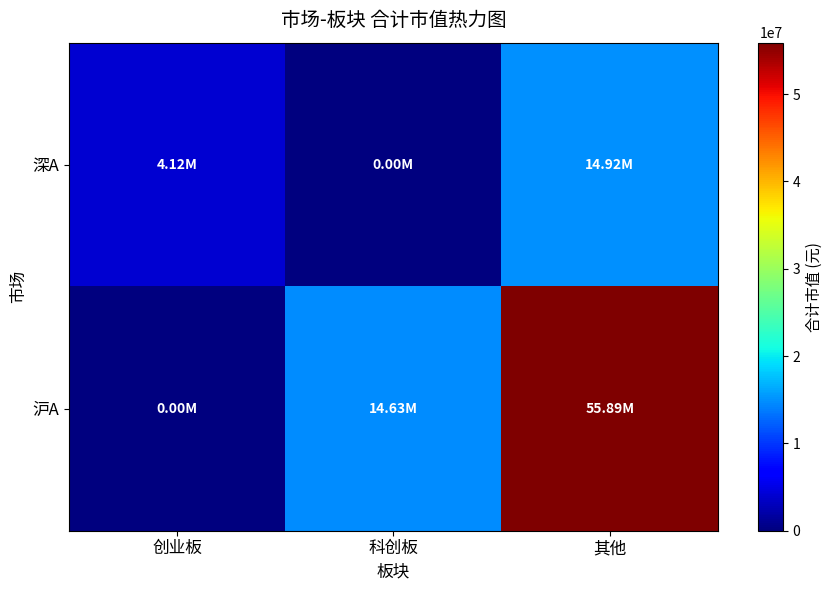

Rank the series by their maximum value, from highest to lowest.

沪A, 深A